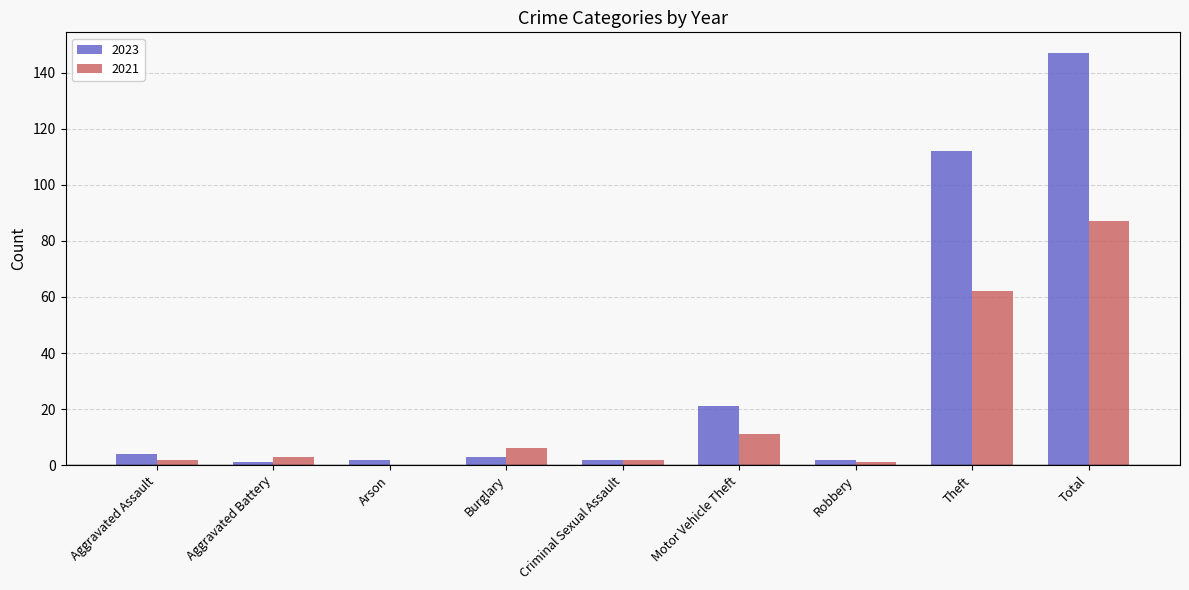

What are all the series names shown in the legend?

2023, 2021